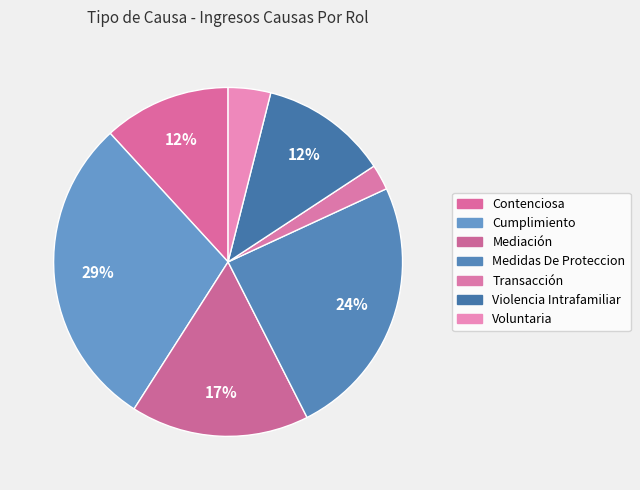

Is the sum of Mediación and Cumplimiento greater than half?

No